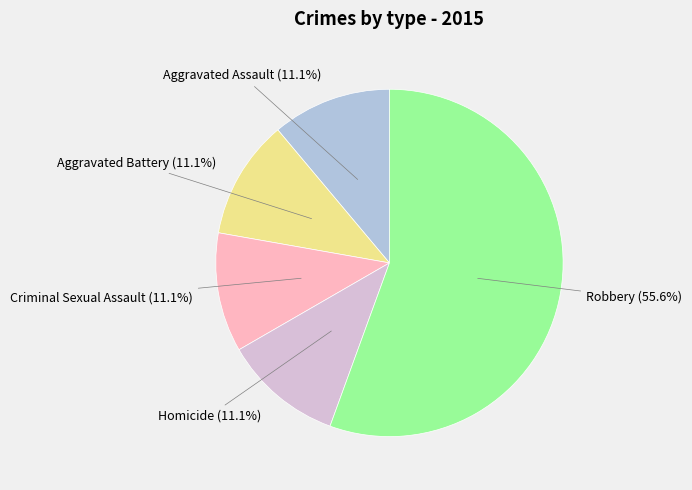

How many segments does this pie chart have?

5